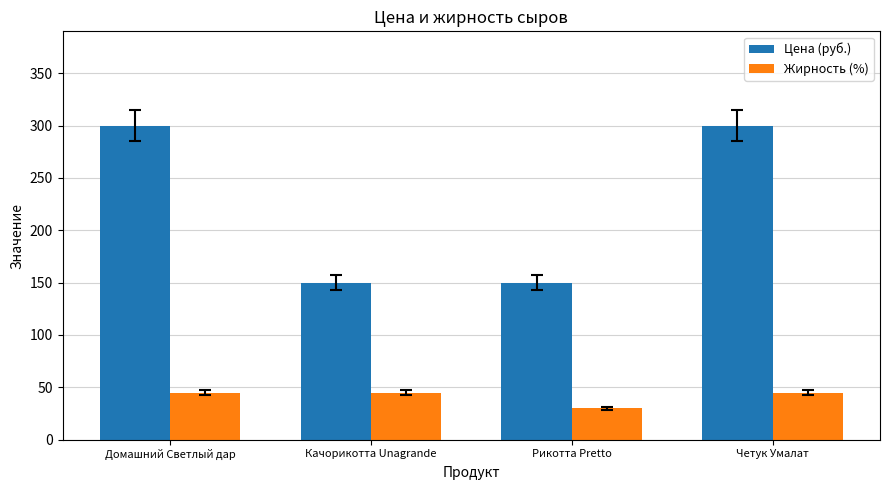

Which series has the largest range (max minus min)?

Цена (руб.)